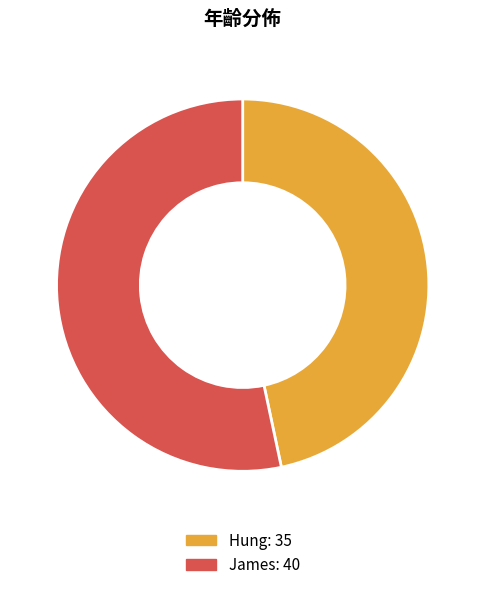

What is the majority slice?

James